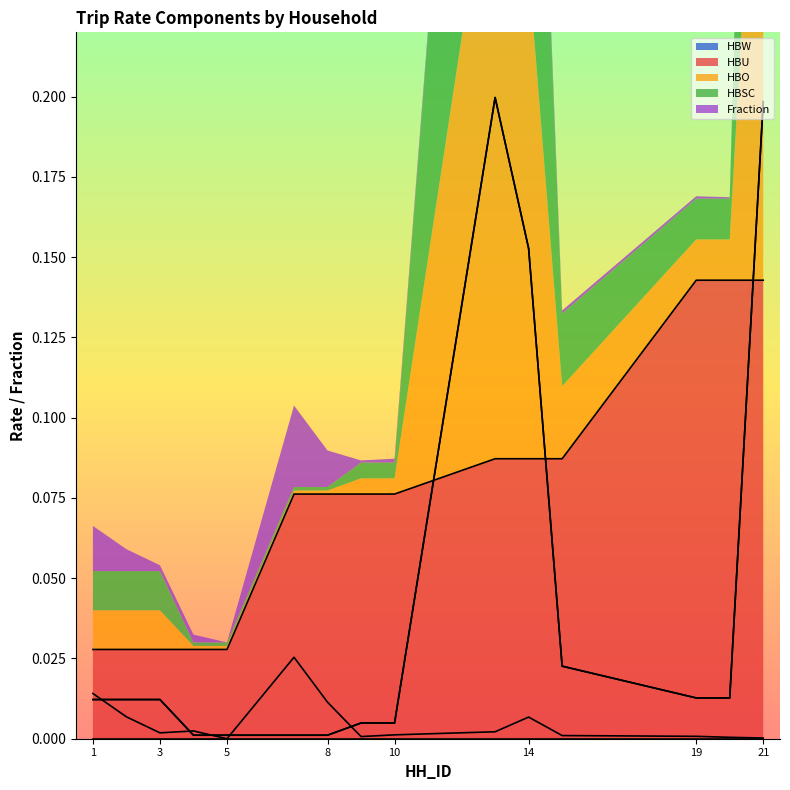

Between which two adjacent categories do HBU and HBSC first intersect?

10 and 13